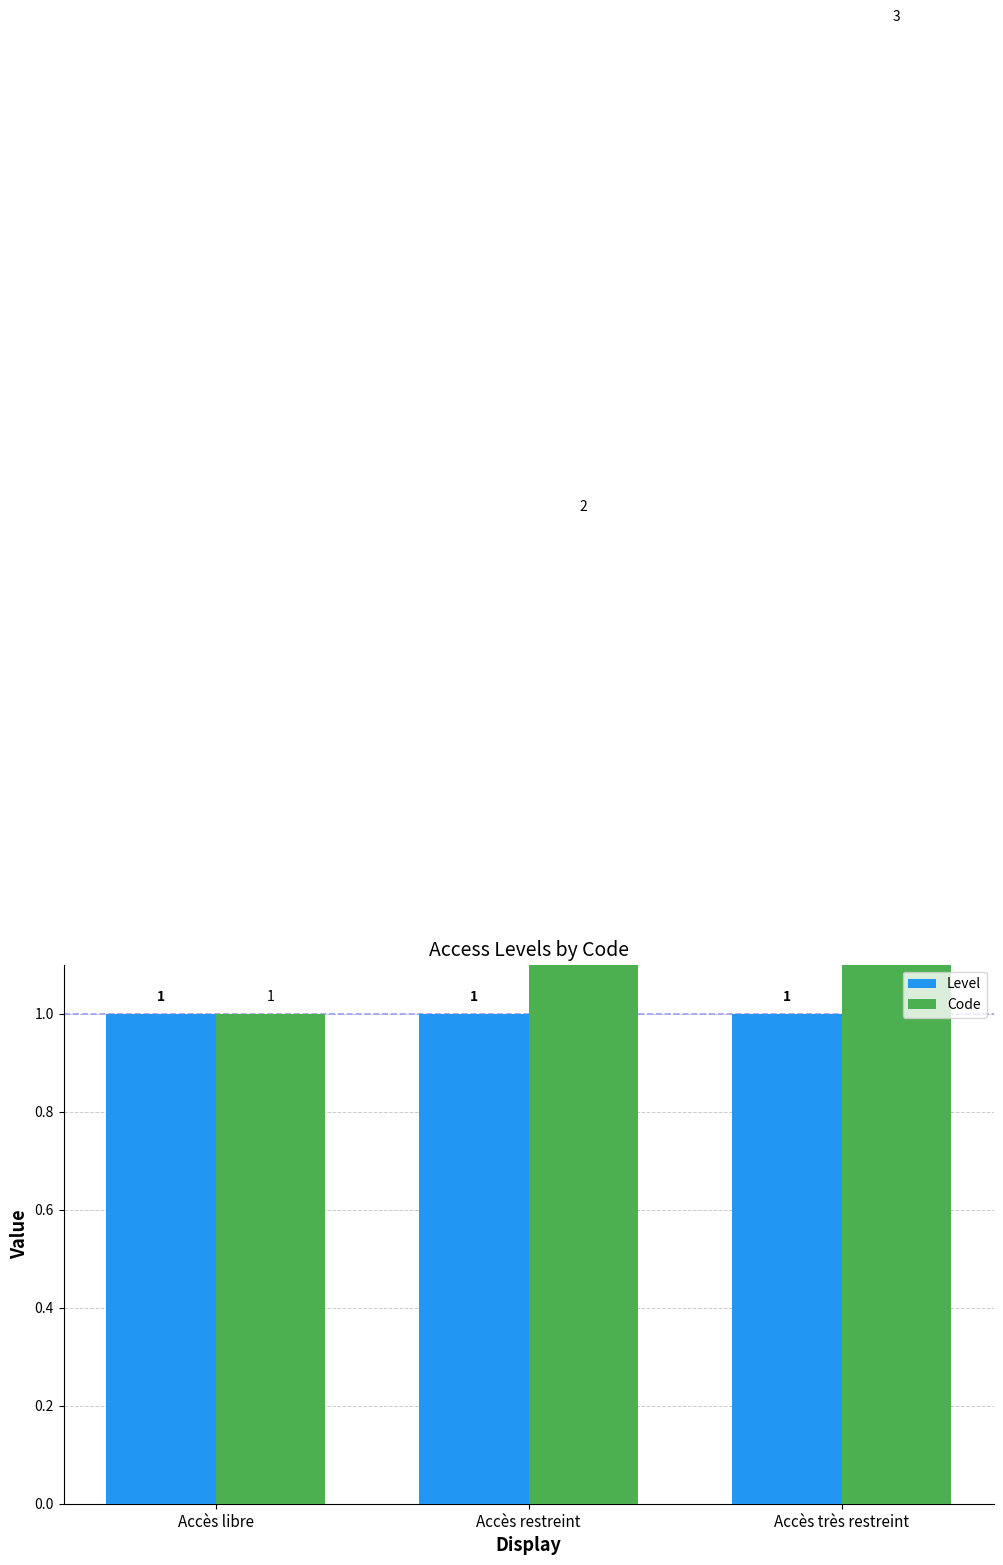

Reading left to right, list all the values displayed in this chart.

Level: Accès libre=1	Accès restreint=1	Accès très restreint=1
Code: Accès libre=1	Accès restreint=2	Accès très restreint=3